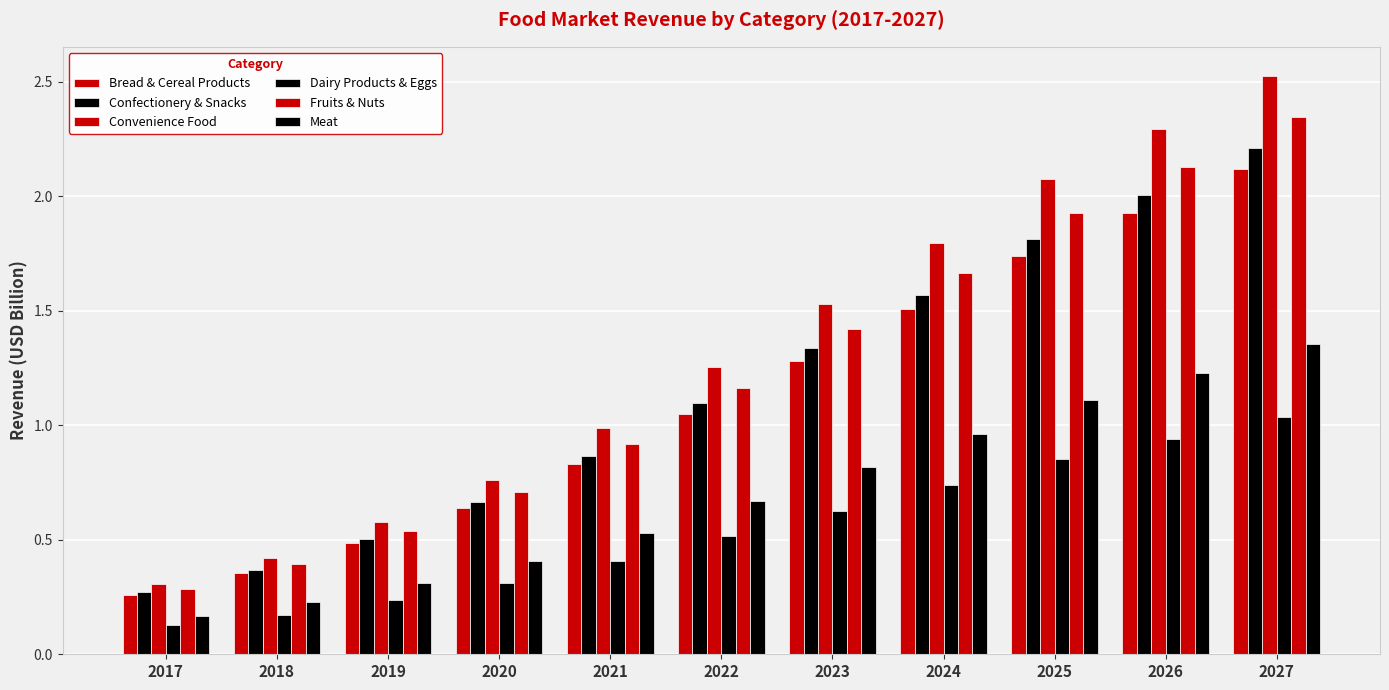

The value of Dairy Products & Eggs at 2023 is 0.6. True or false?

True